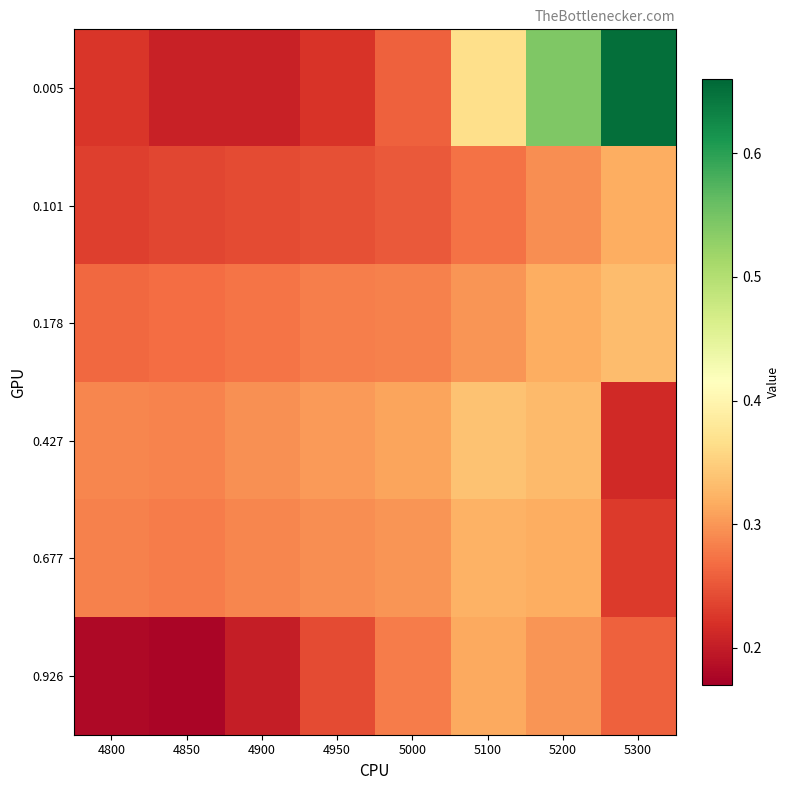

What is the total value across all series at 4950?

1.6